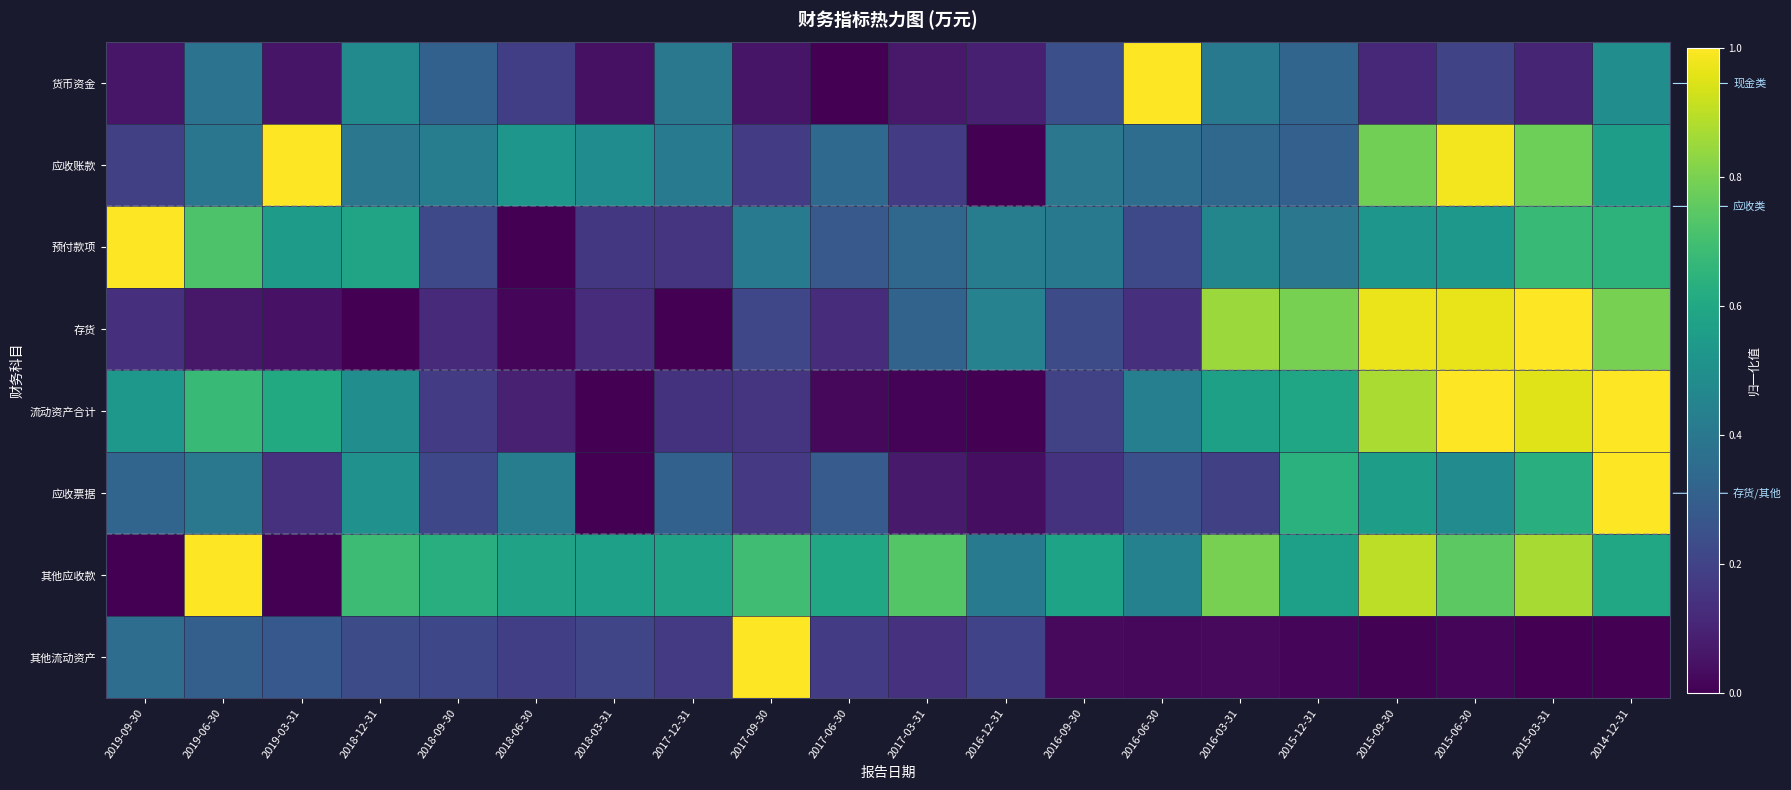

Which category has the lowest value across all series?

2017-06-30